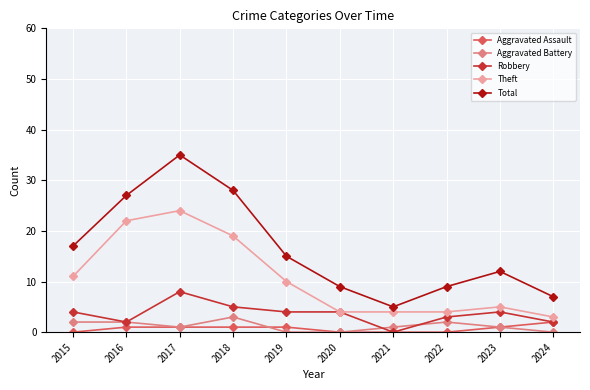

True or false: Theft has more than 0 interior local peaks.

True